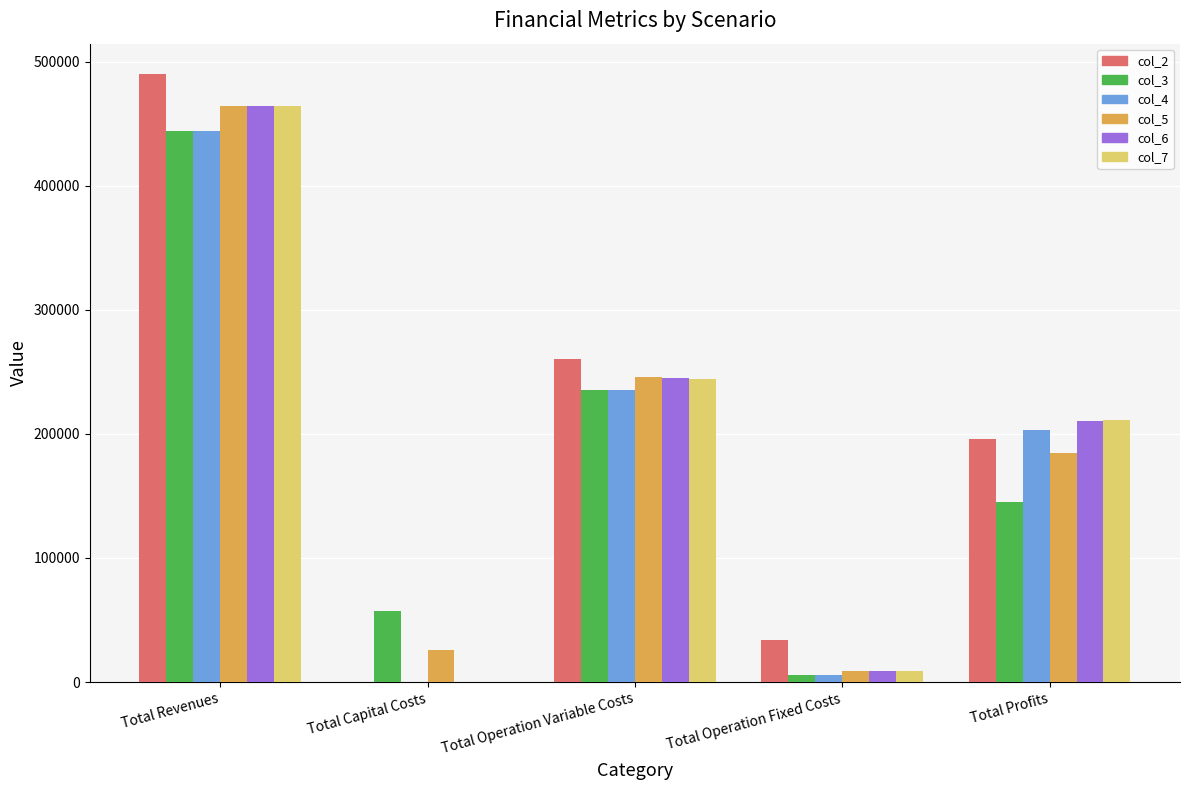

What is the sum of all col_7 values?

928813.0